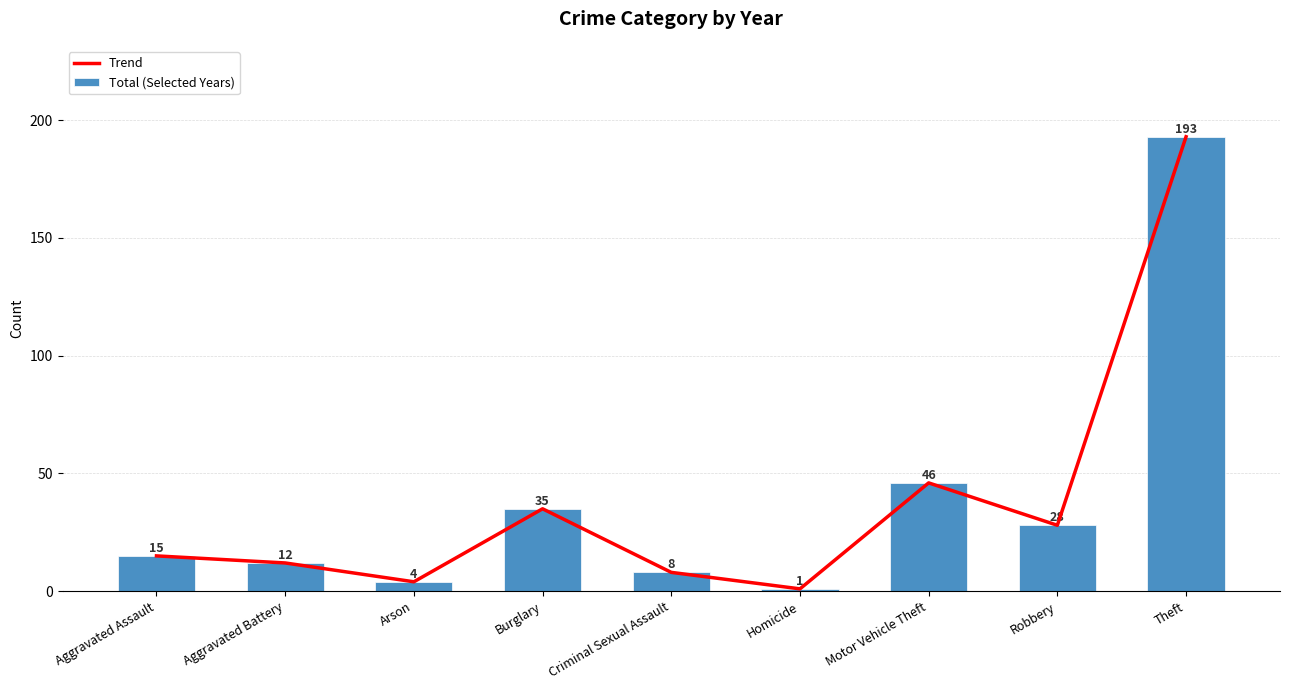

Where is Total (Selected Years) nearest to the value 97?

Motor Vehicle Theft